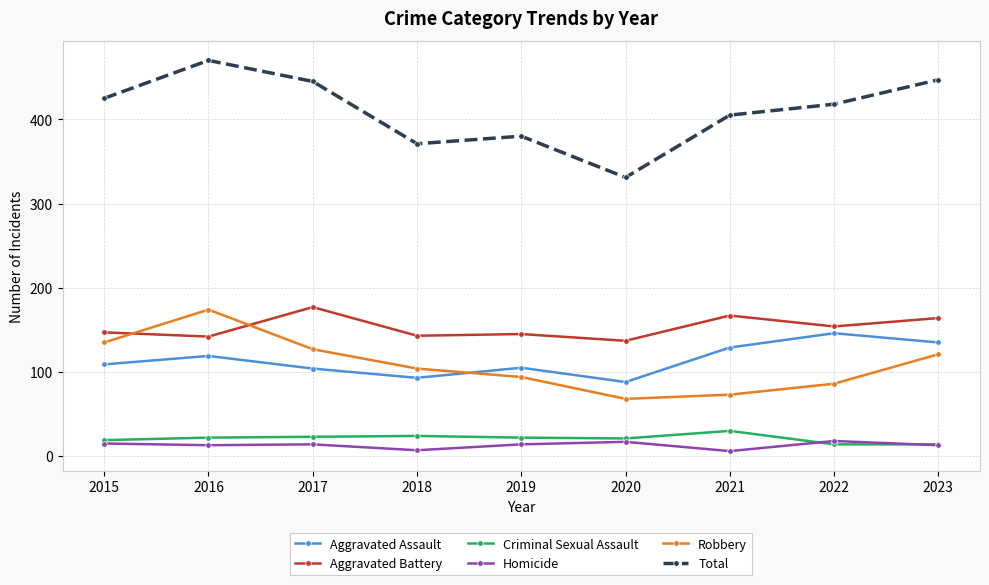

What is the value of the Aggravated Assault point at the 1st from the left?

109